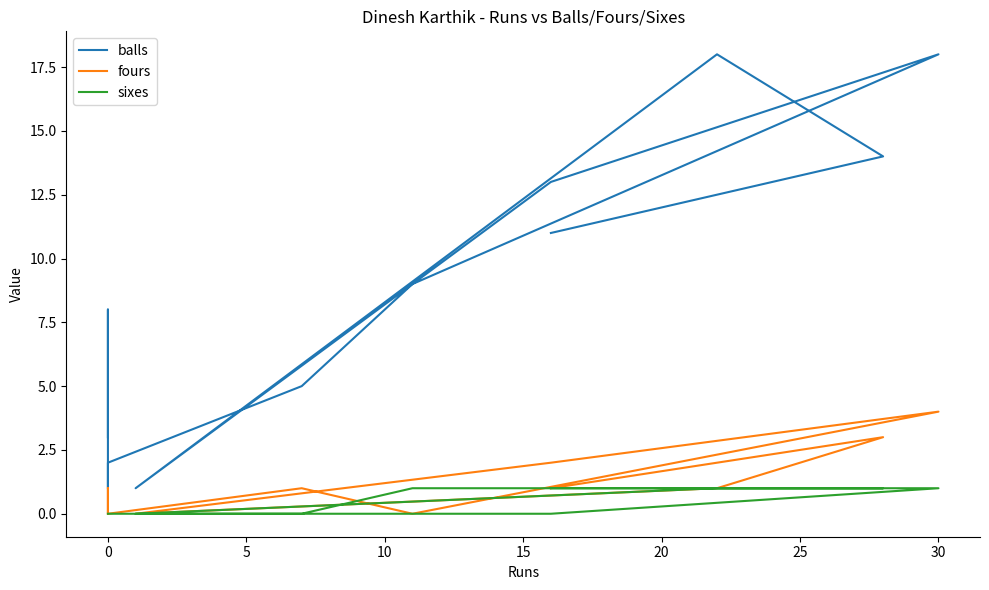

True or false: balls and fours cross at least once.

False